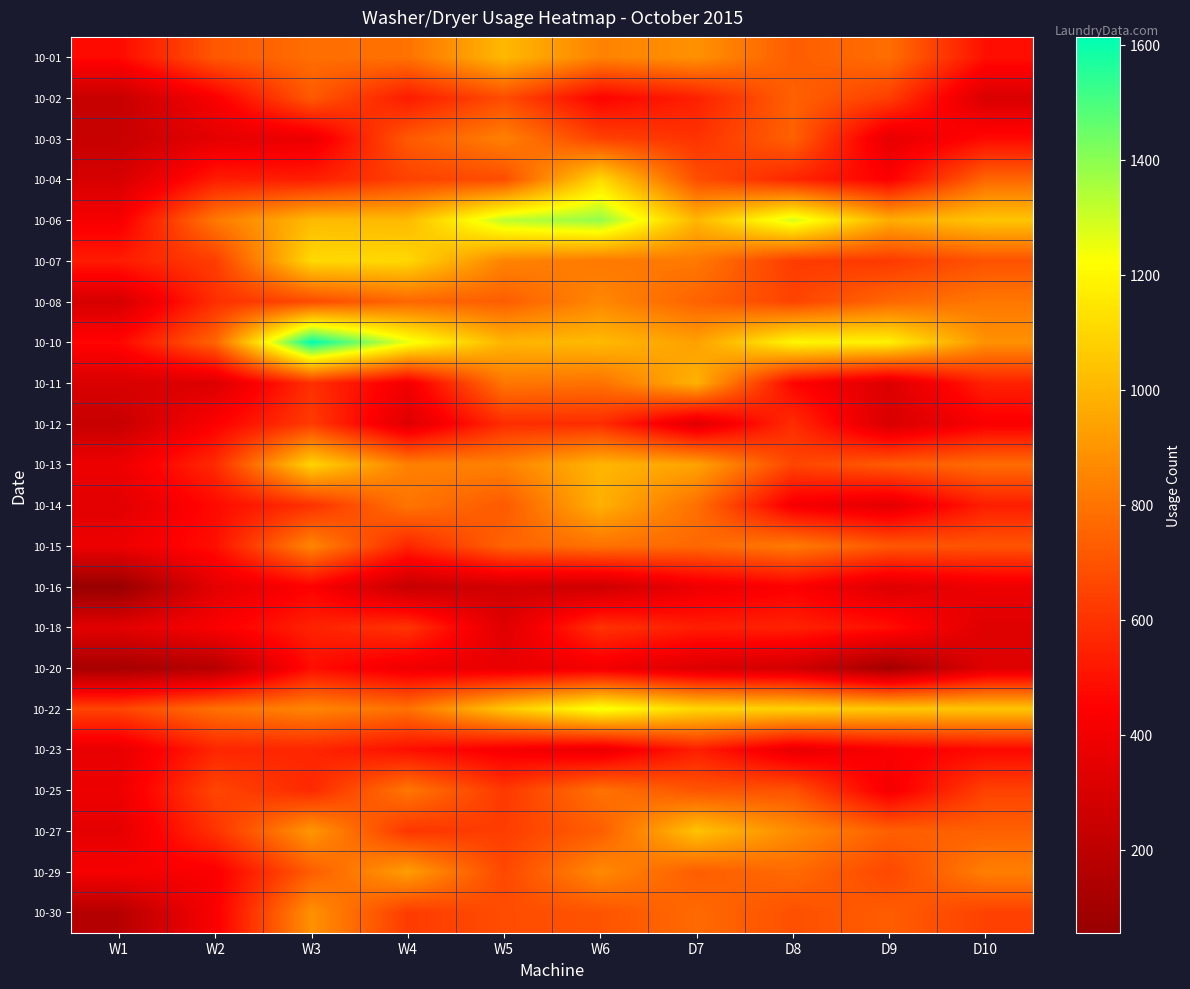

At how many categories does at least one series exceed 624?

10